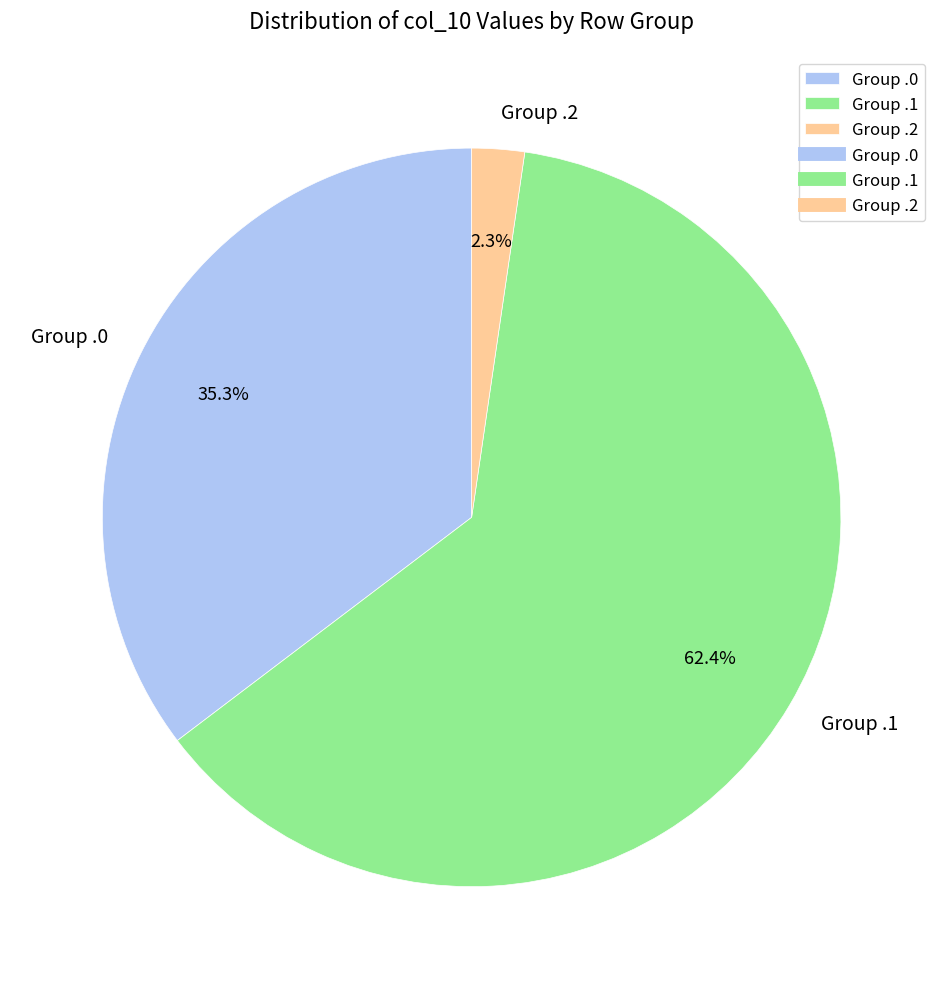

Between Group .1 and Group .0, which is larger?

Group .1